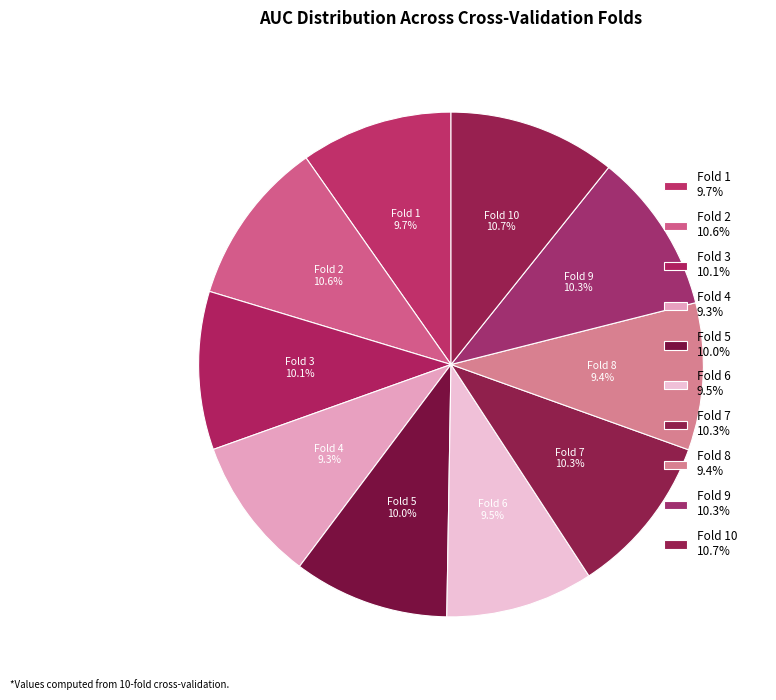

Which slice is the smallest?

Fold 4